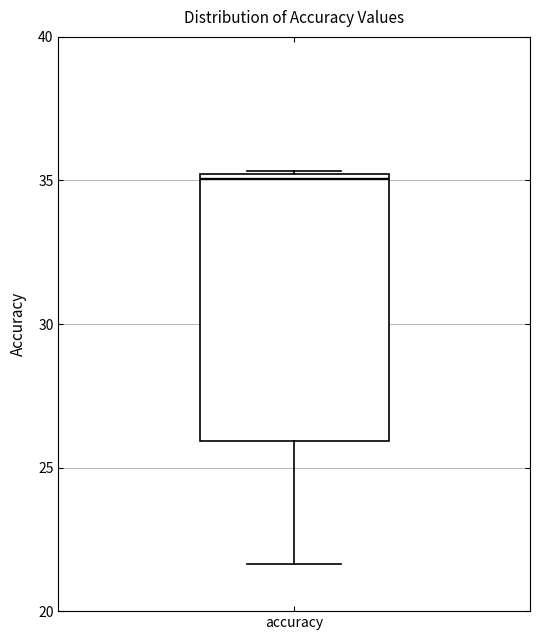

Where is the upper edge of the box for accuracy on the y-axis? The values are not printed on the chart, so give them approximately, as read against the axis.

35.0